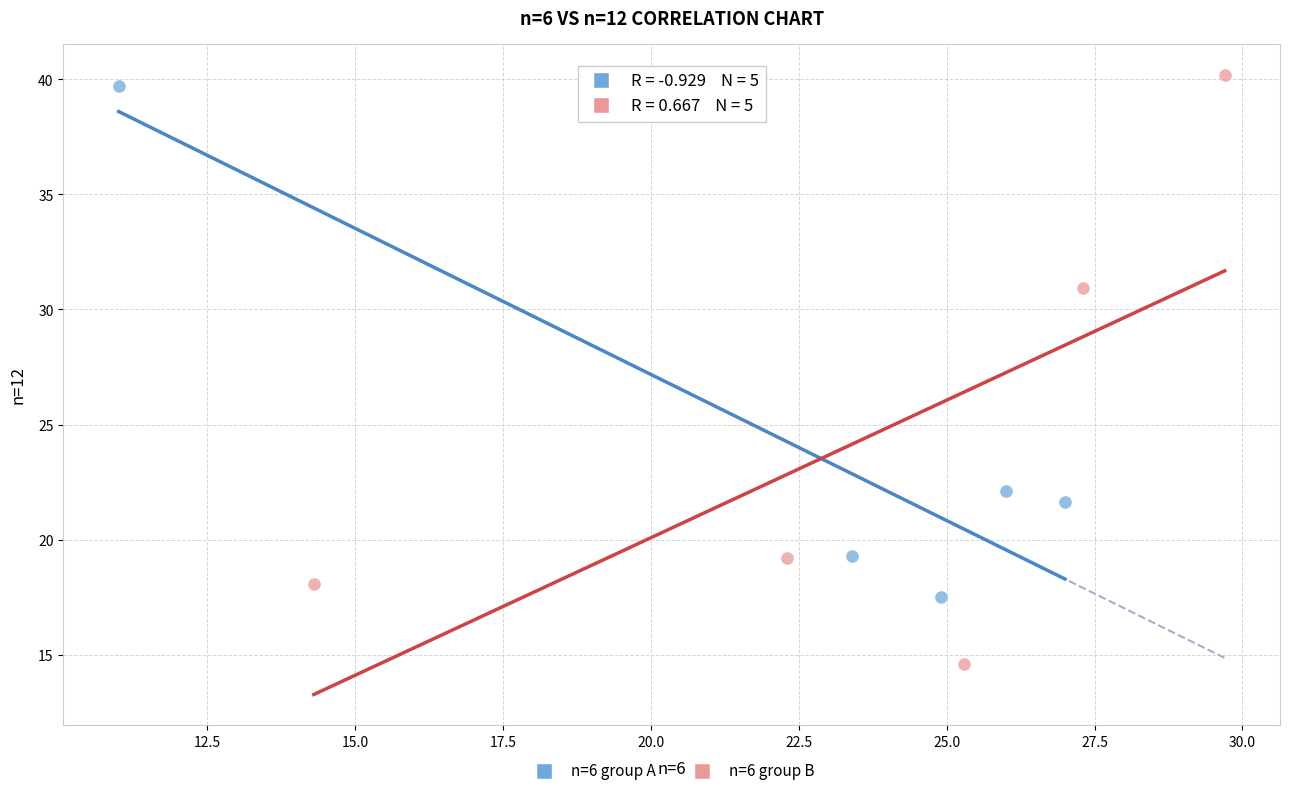

Which series reaches the minimum Y coordinate?

n=6 group B